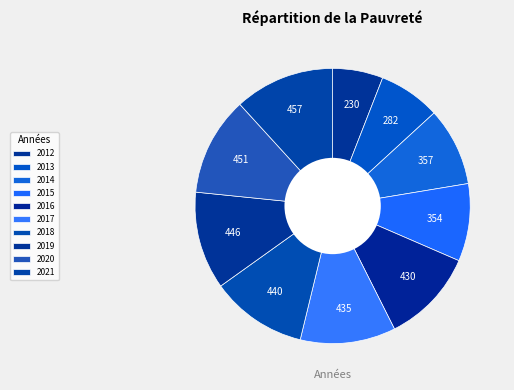

How many segments does this pie chart have?

10